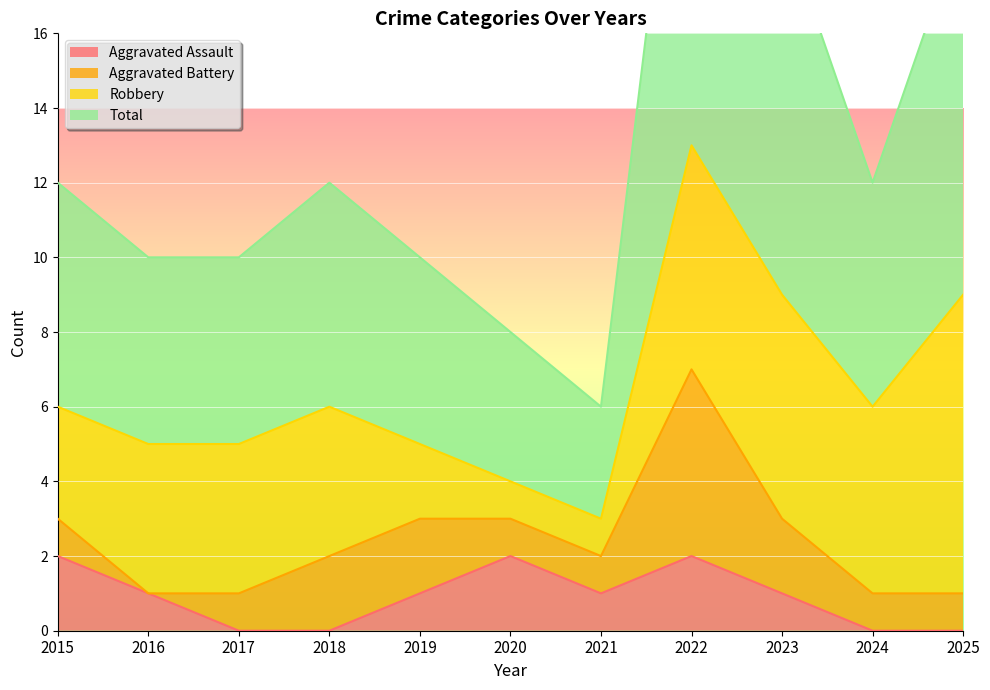

Where is the first local minimum for Total?

2021